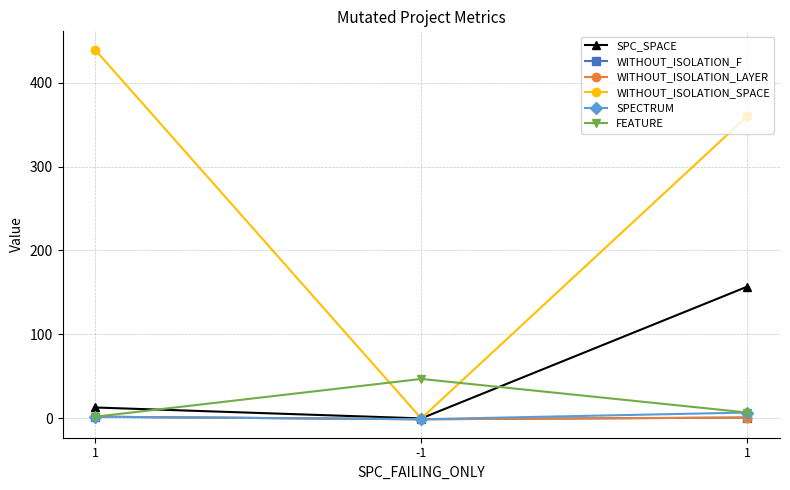

Does the chart have visible grid lines?

Yes